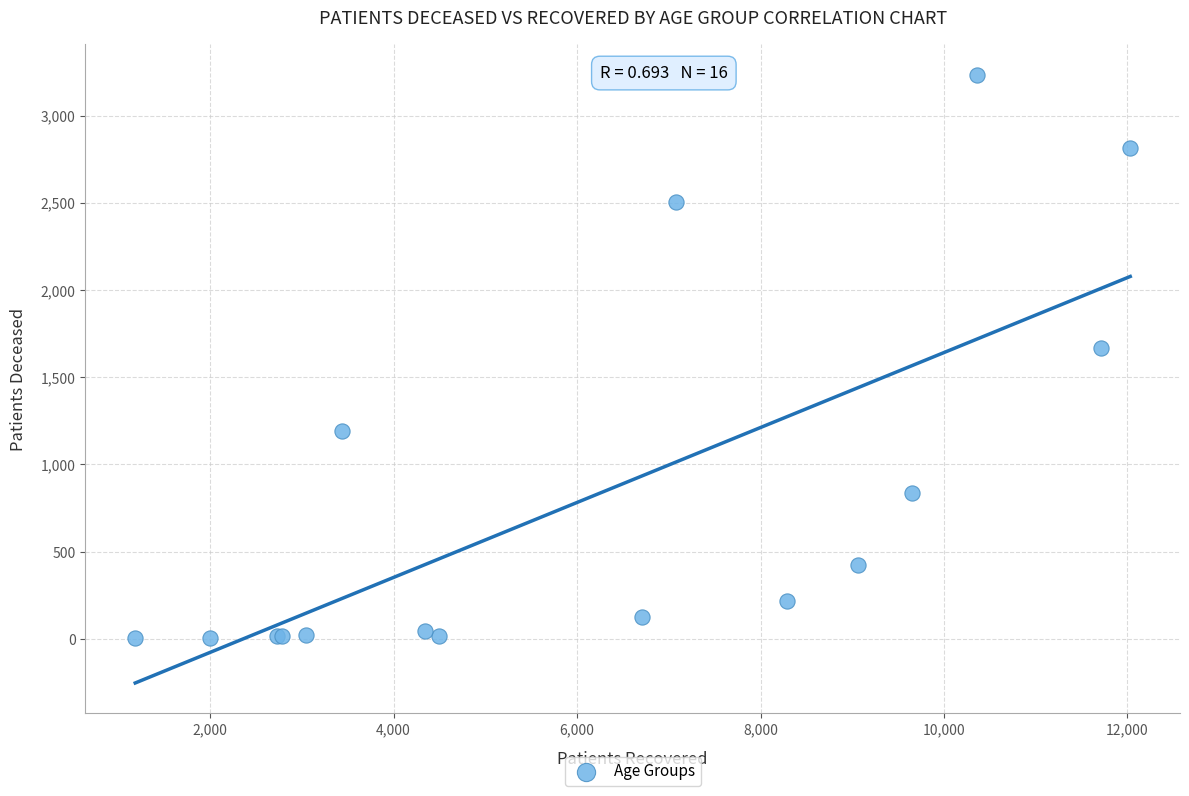

What Y value in the scatter plot is closest to 1618?

1666